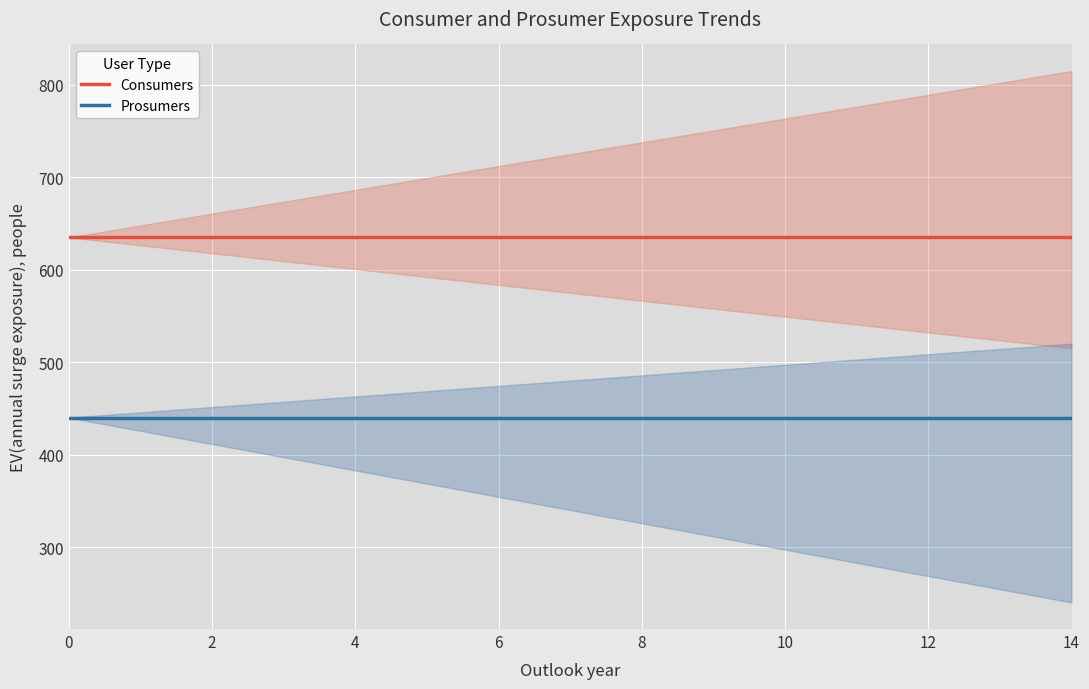

List the series in order of their overall mean, lowest first.

Prosumers, Consumers